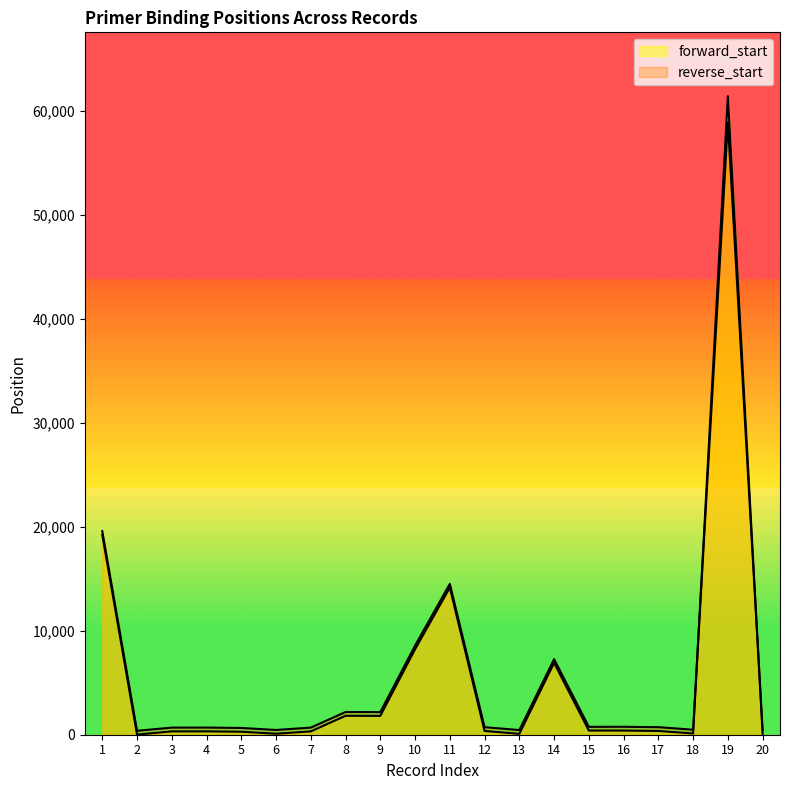

Rank the series by their maximum value, from highest to lowest.

forward_start, reverse_start